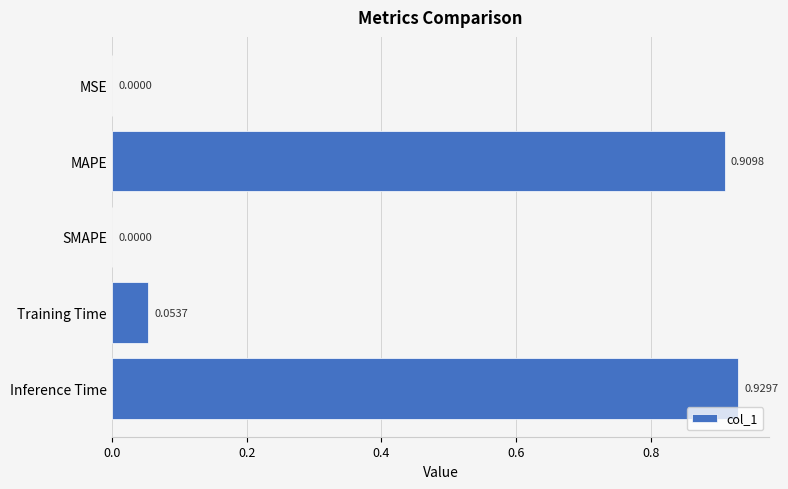

Which label corresponds to the largest value in the chart?

Inference Time